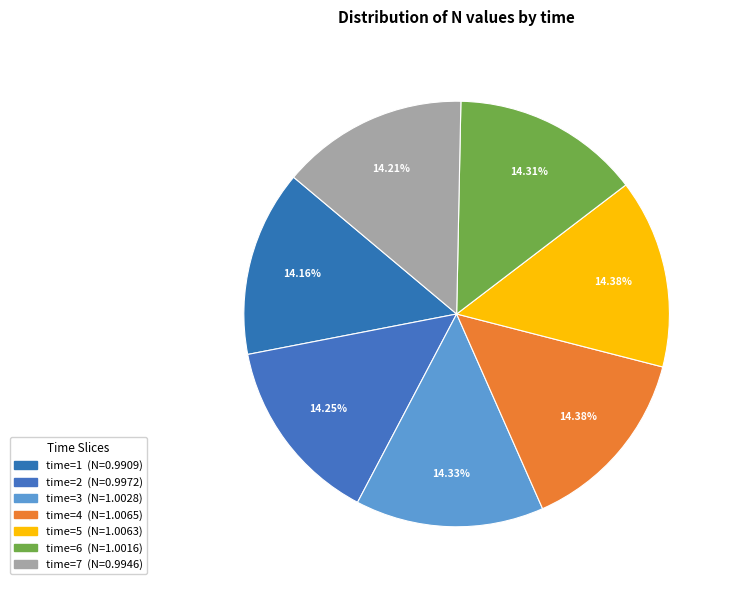

Count the number of slices in the pie.

7